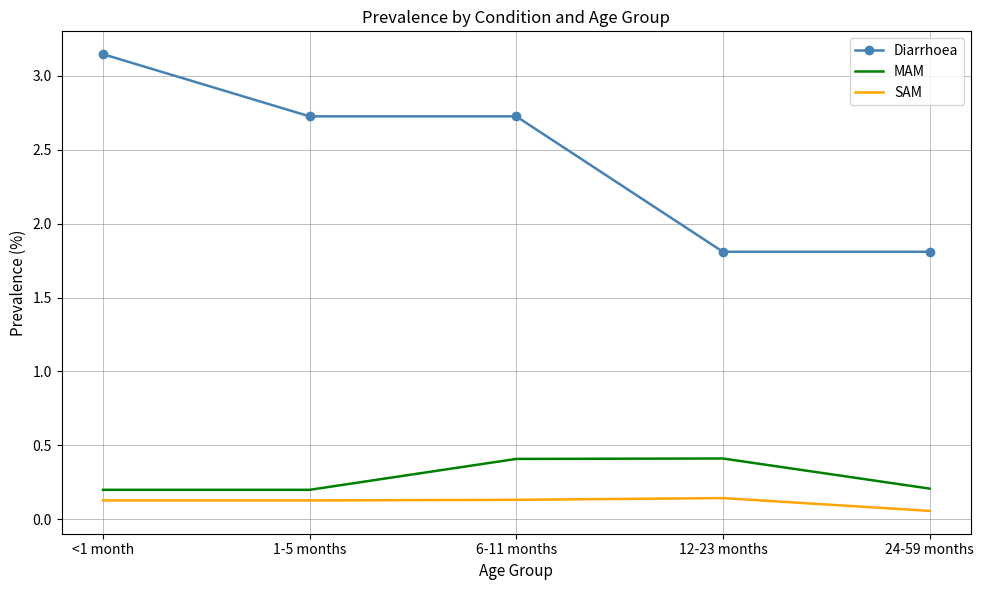

Which series has the largest range (max minus min)?

Diarrhoea